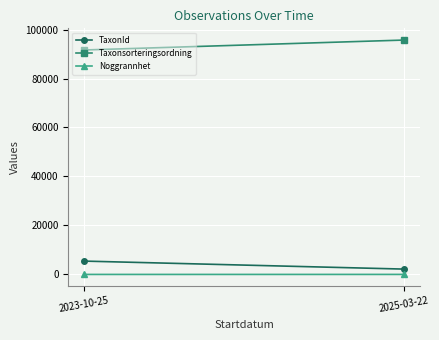

What position from the left is 2023-10-25?

1